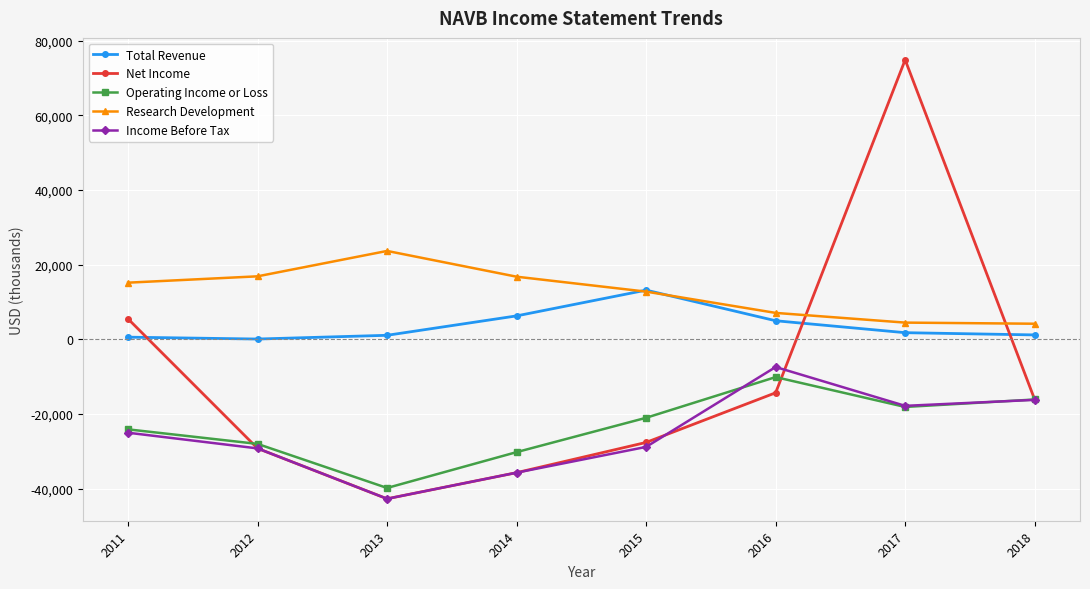

At which label is Research Development closest to 13950?

2015